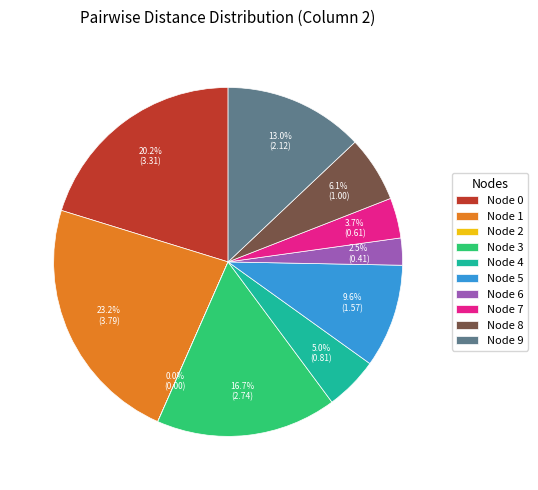

Which category has the biggest portion of the pie?

Node 1